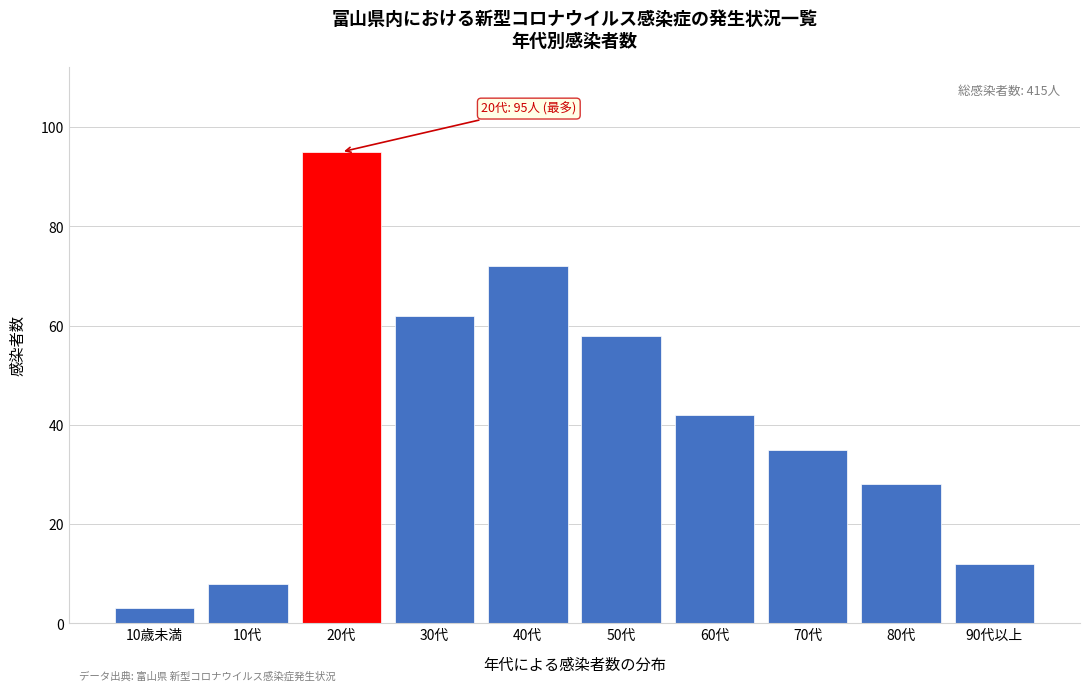

Reading left to right, what are all the values shown in this chart?

10歳未満=3	10代=8	20代=95	30代=62	40代=72	50代=58	60代=42	70代=35	80代=28	90代以上=12